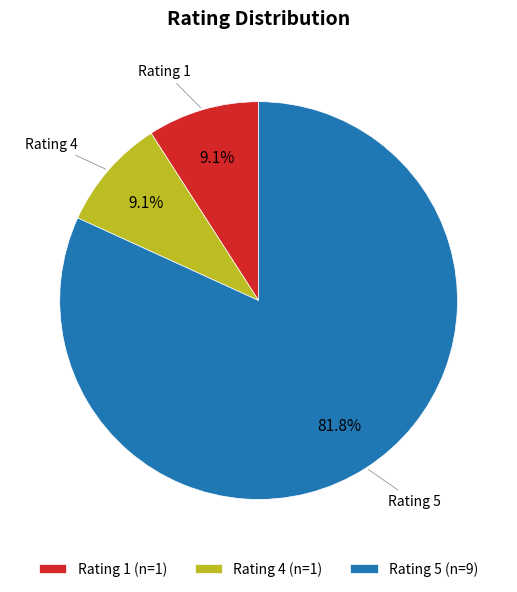

Is there a majority slice in this chart?

Yes